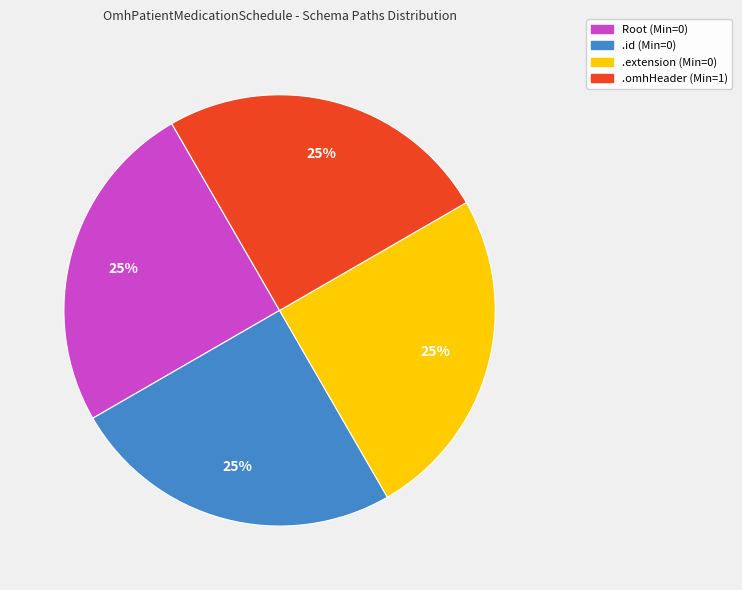

To the nearest percent, what is the average slice percentage?

25%